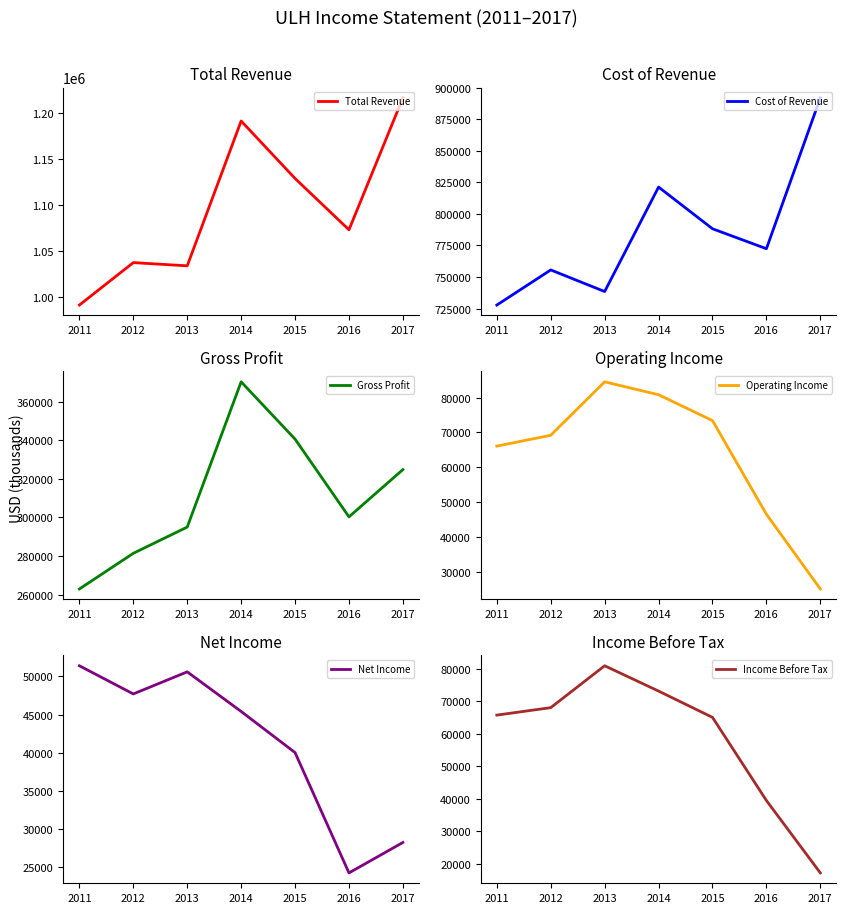

How many distinct data groups are displayed?

6